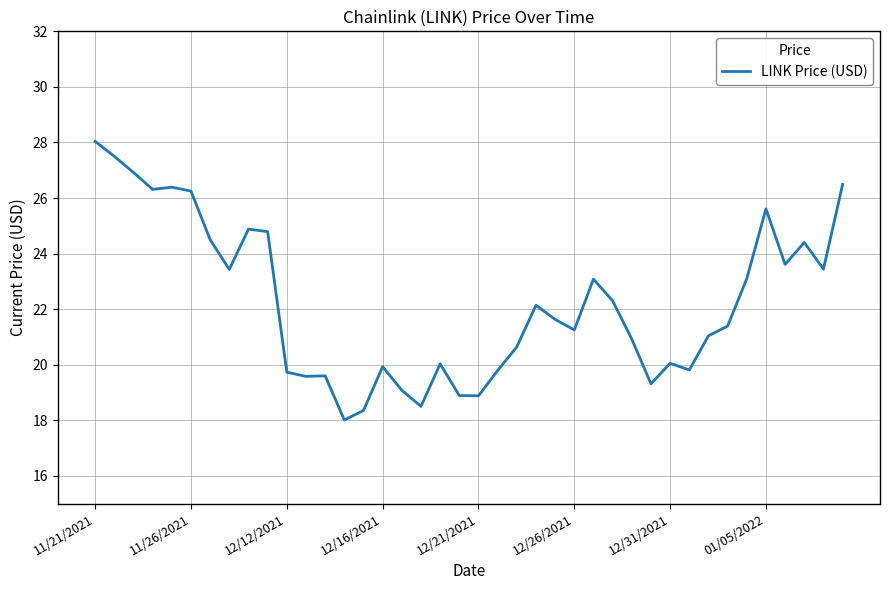

What is the minimum value shown in the chart?

18.0